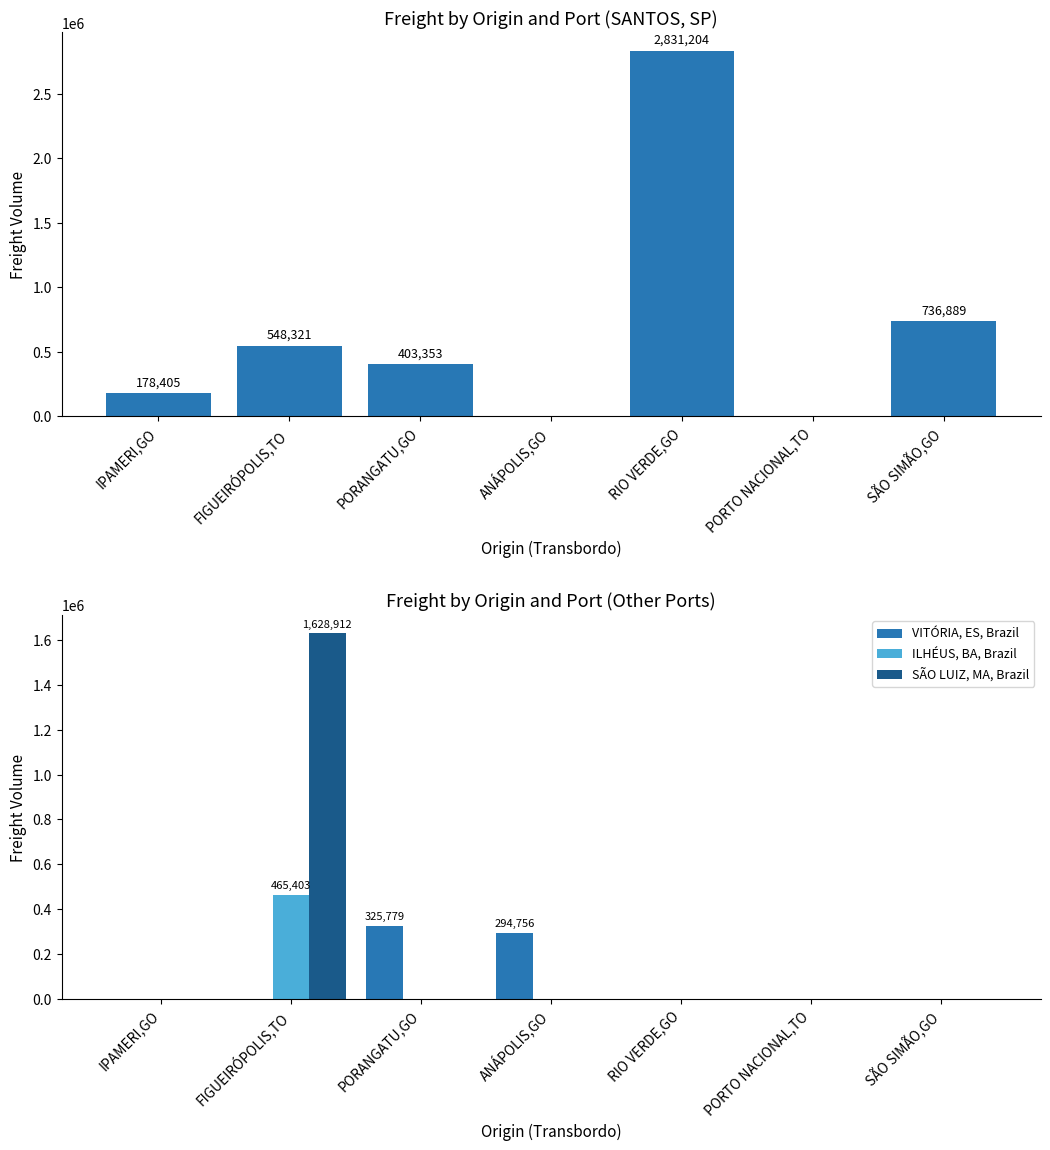

What position from the left is PORANGATU,GO?

3